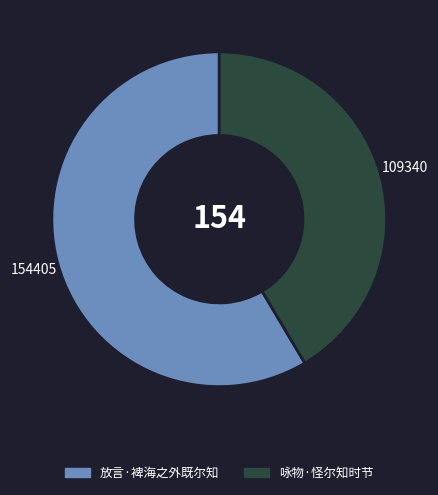

Between 放言·裨海之外既尔知 and 咏物·怪尔知时节, which is larger?

放言·裨海之外既尔知